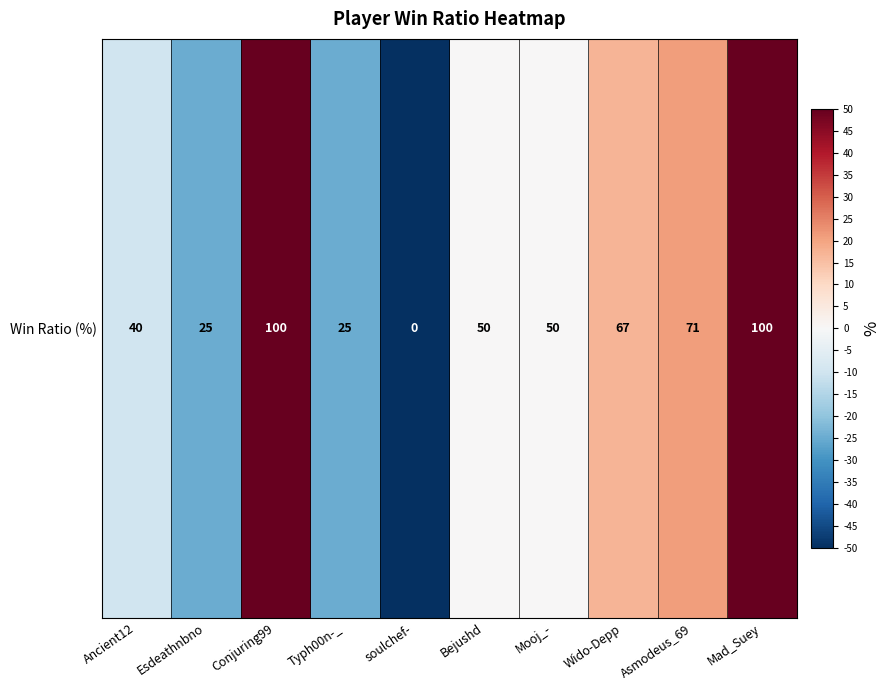

The value at Bejushd is 0. True or false?

True